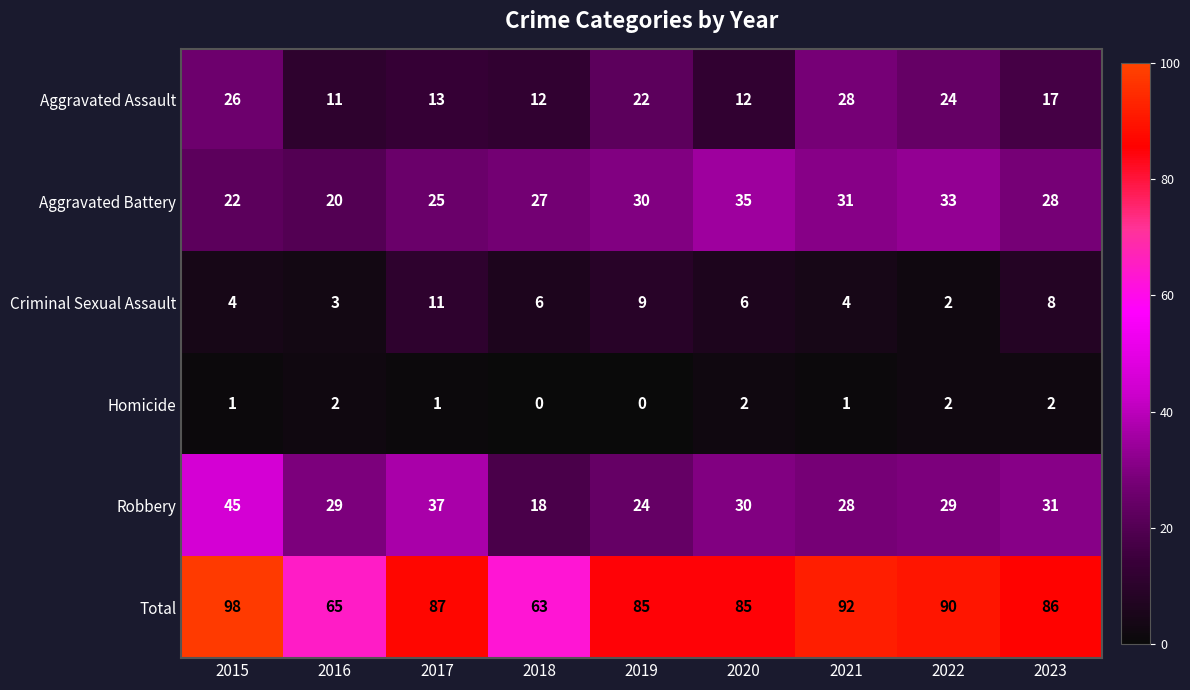

What is the spread (max minus min) of values at 2016?

63